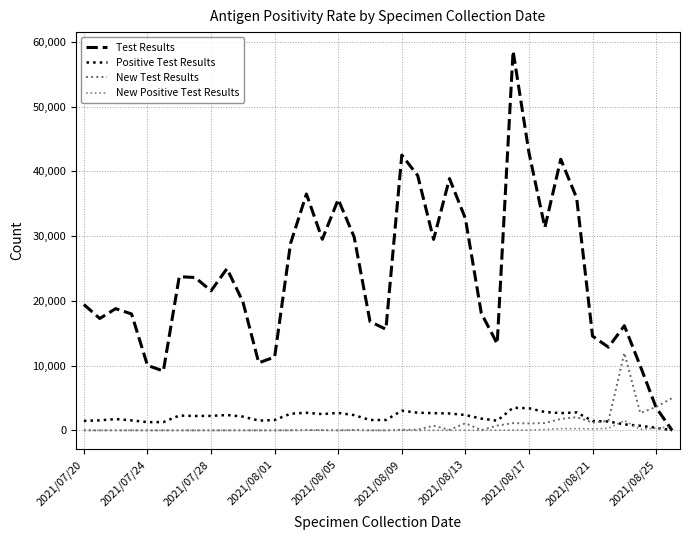

What are all the series names shown in the legend?

Test Results, Positive Test Results, New Test Results, New Positive Test Results